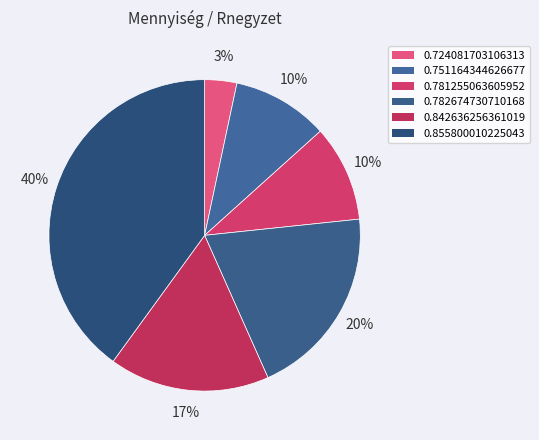

True or false: 0.842636256361019 accounts for 8% of the total.

False